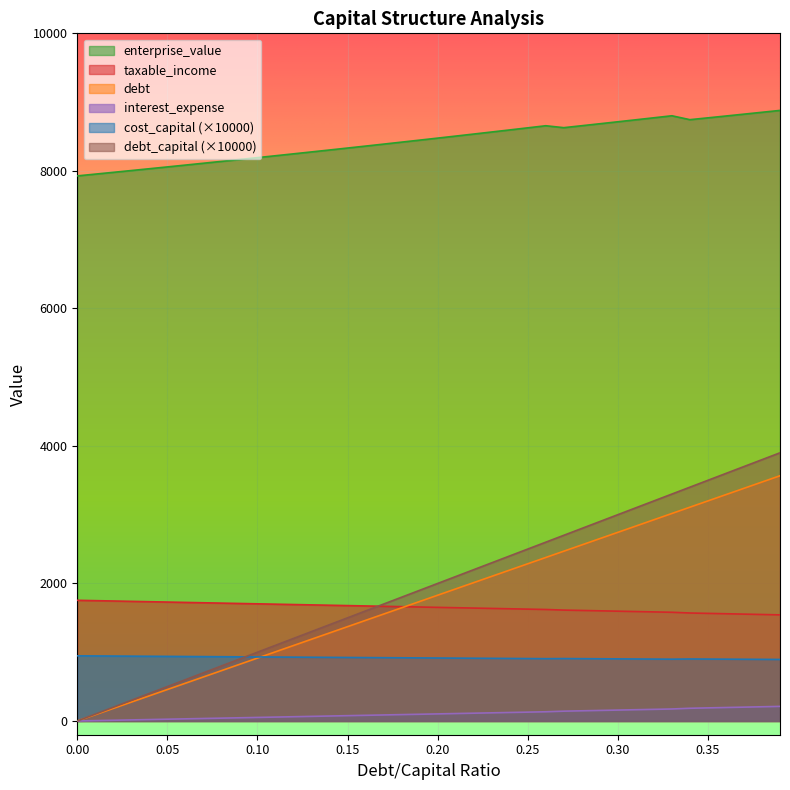

The value of debt_capital at 0.0 is 1918.5. True or false?

False